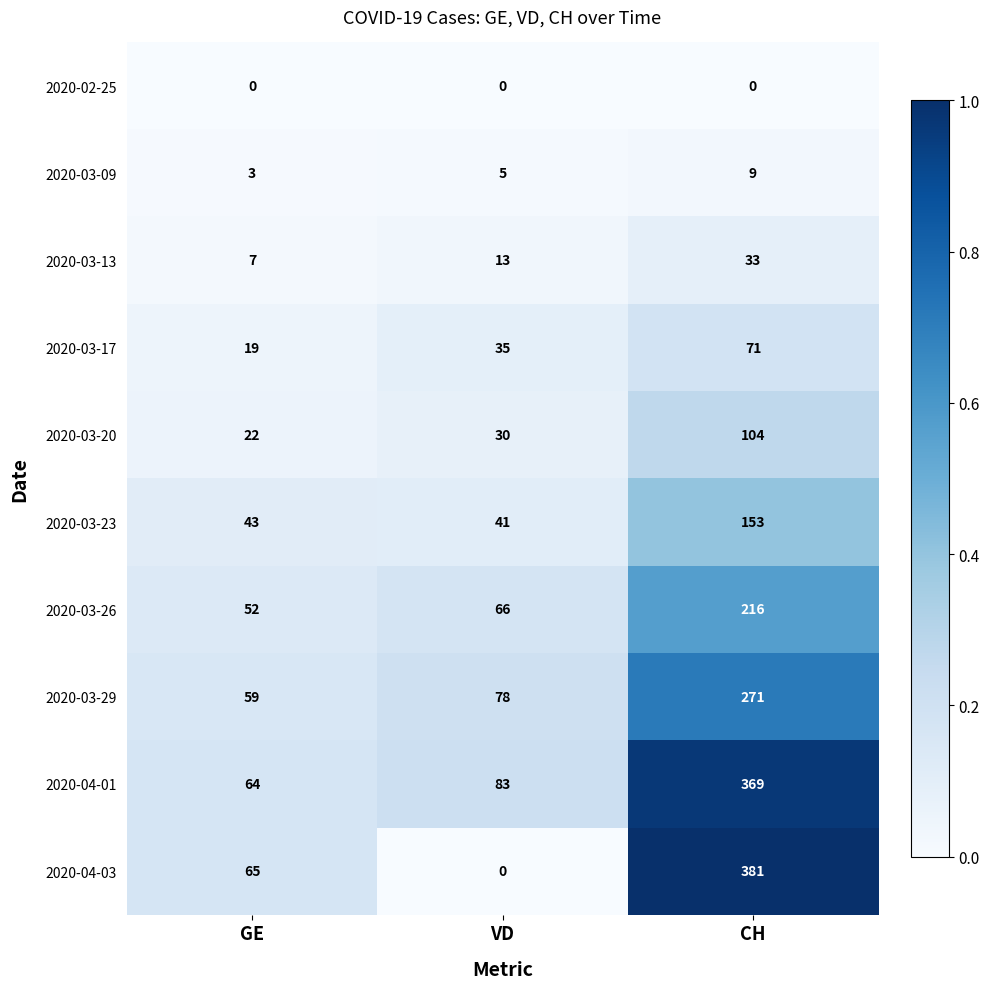

The value of 2020-03-13 at VD is 17. True or false?

False